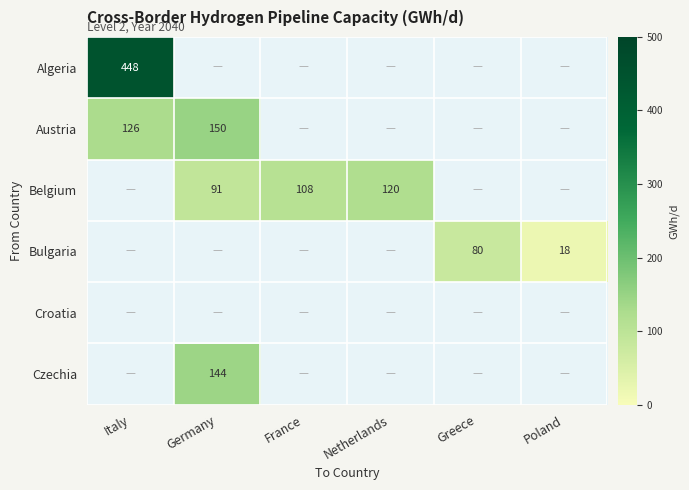

The Austria series shows 229 at Germany. True or false?

False